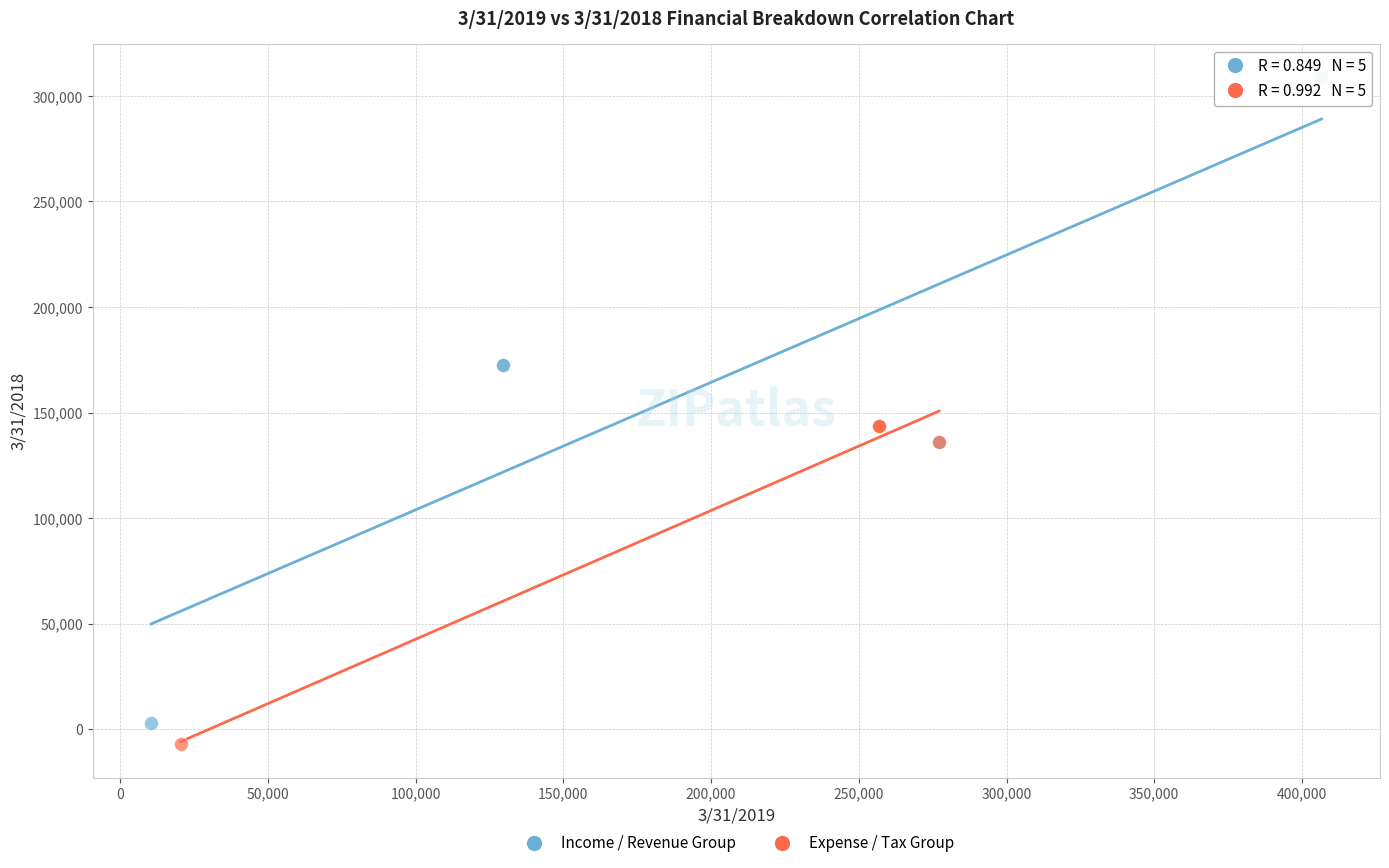

Which series contains the highest Y value?

Income / Revenue Group